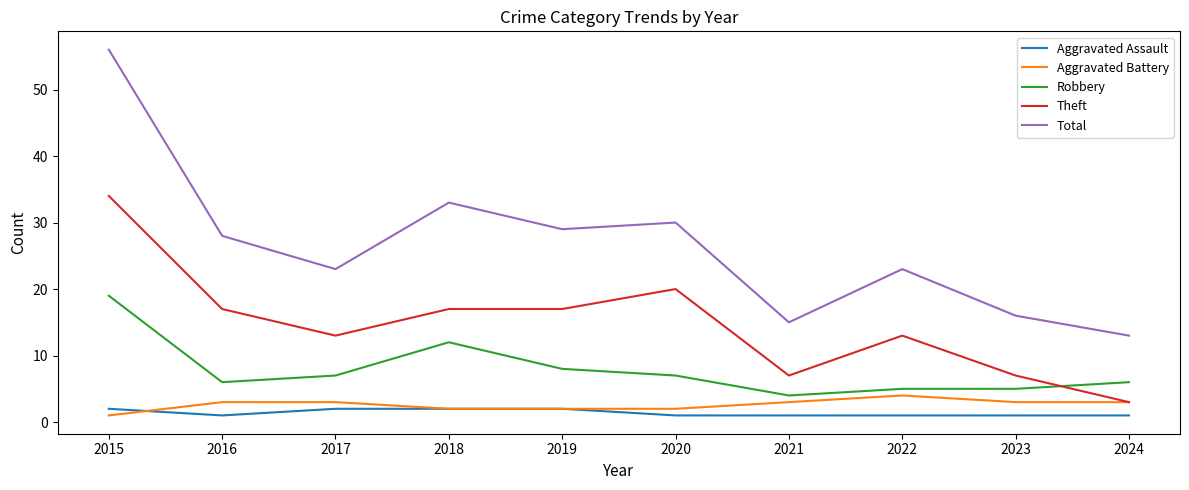

Which series has the widest spread of values?

Total